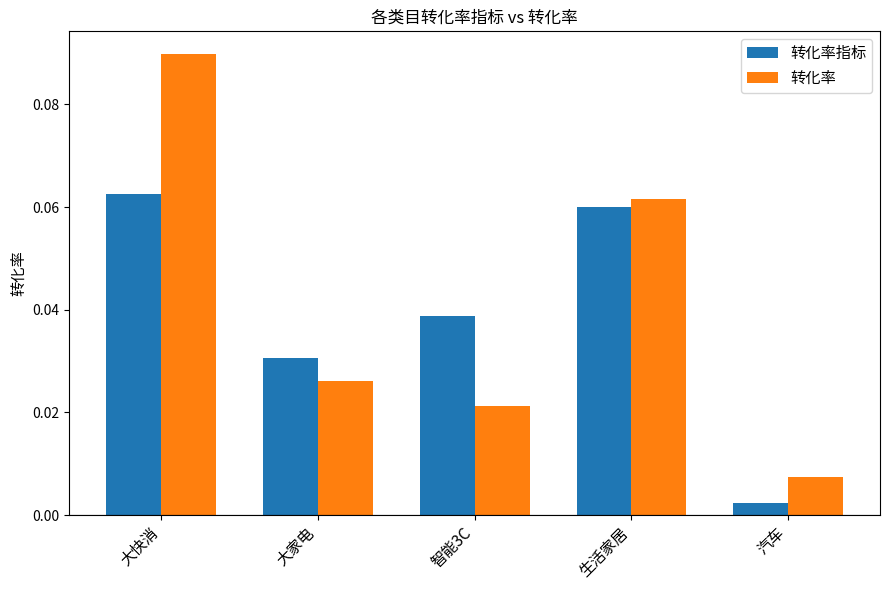

Which series has the widest spread of values?

转化率